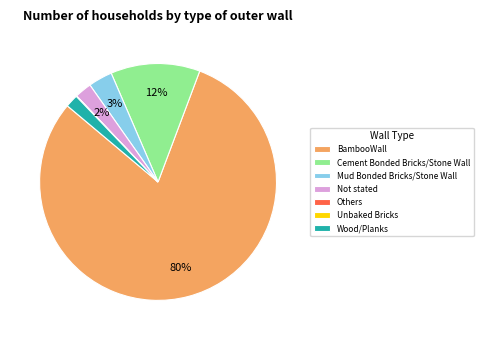

What percentage is the Wood/Planks slice, to the nearest percent?

2%